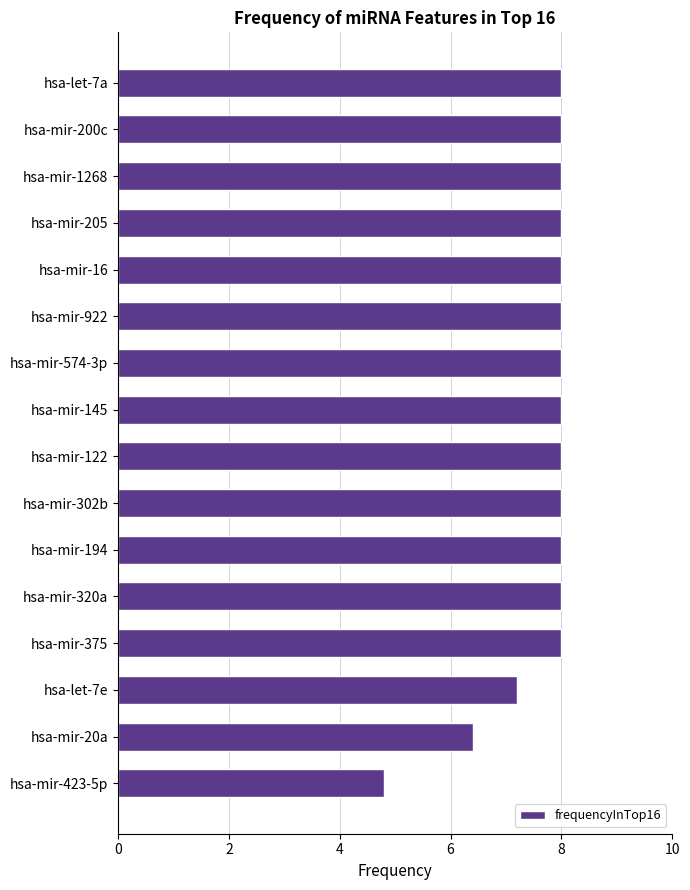

What is the label of the 5th bar from the top?

hsa-mir-16